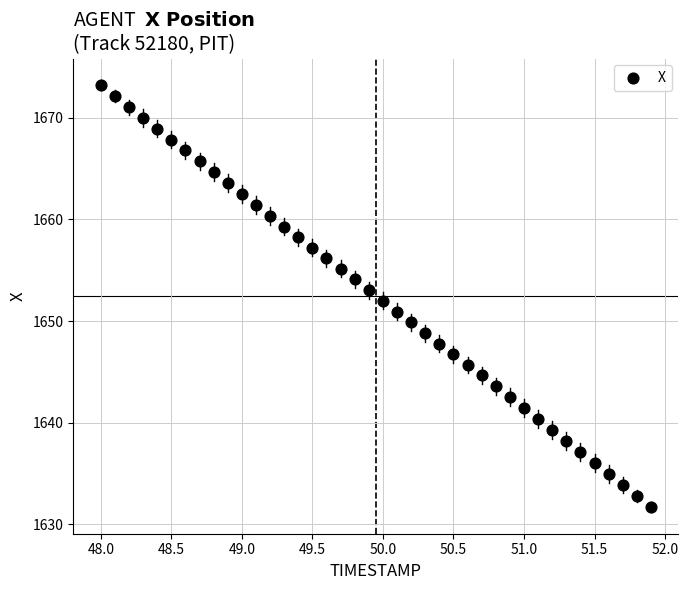

What is the range of Y values (max minus min)?

41.5